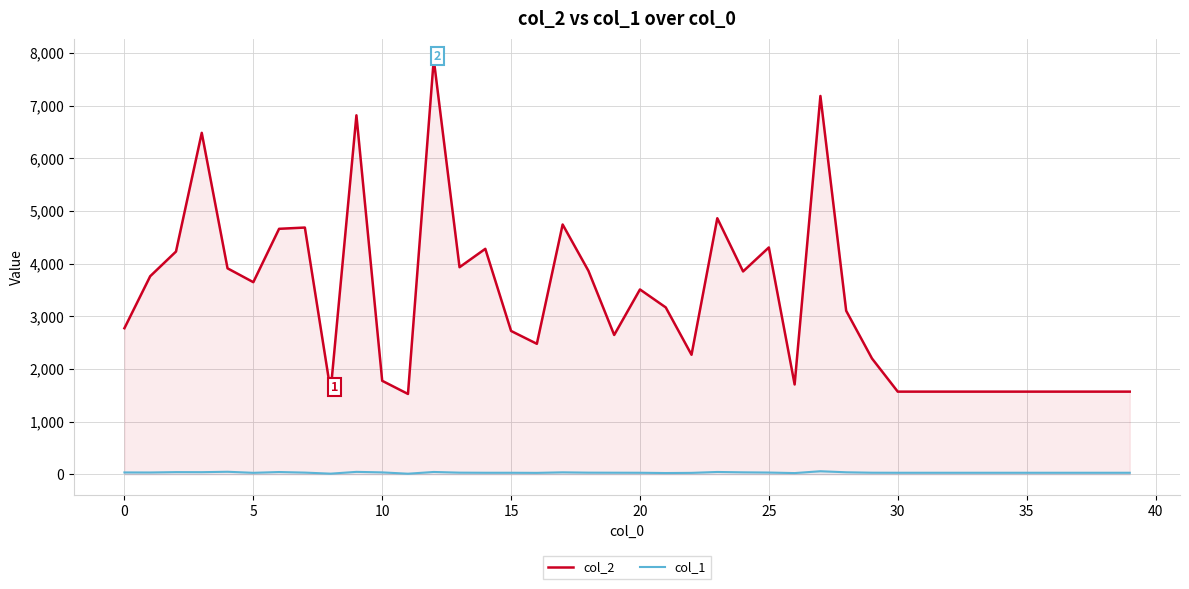

Which has a higher value, 34 or 27?

27